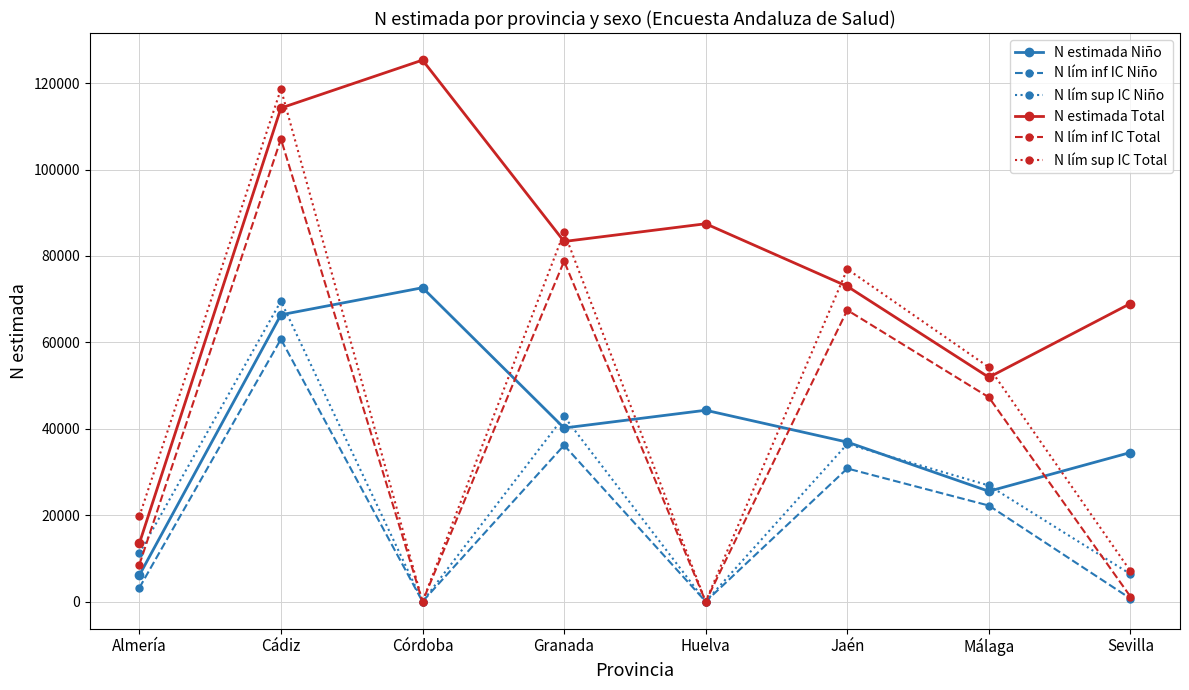

Where is the first local maximum for N estimada Niño?

Córdoba